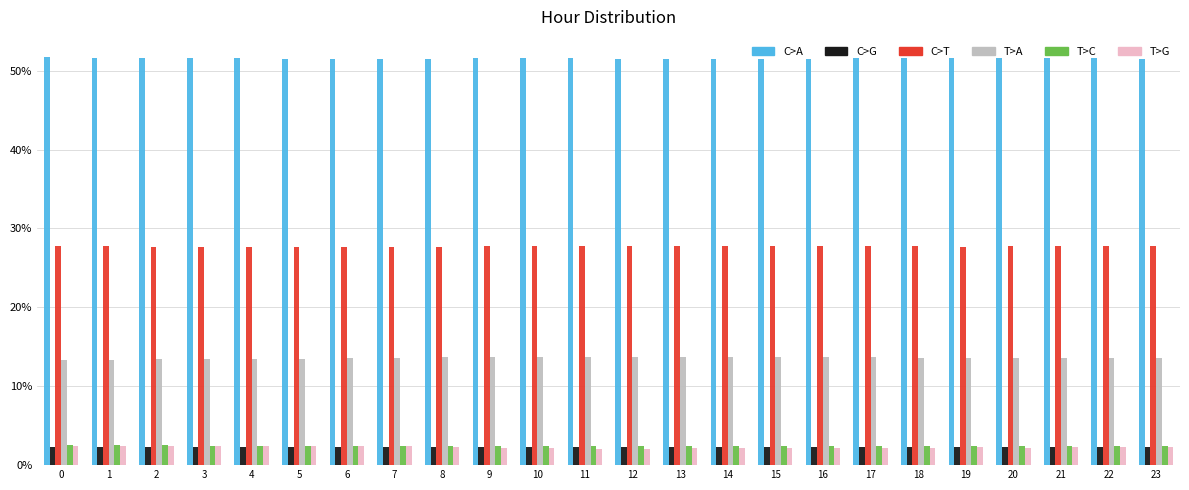

True or false: C>A has a value of 22.0 at 7.

False